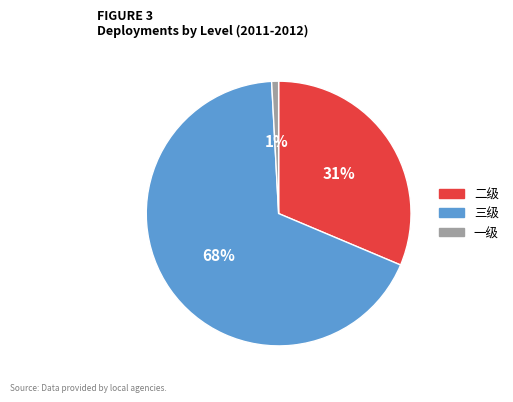

To the nearest percent, what is the combined percentage of 二级 and 三级?

99%